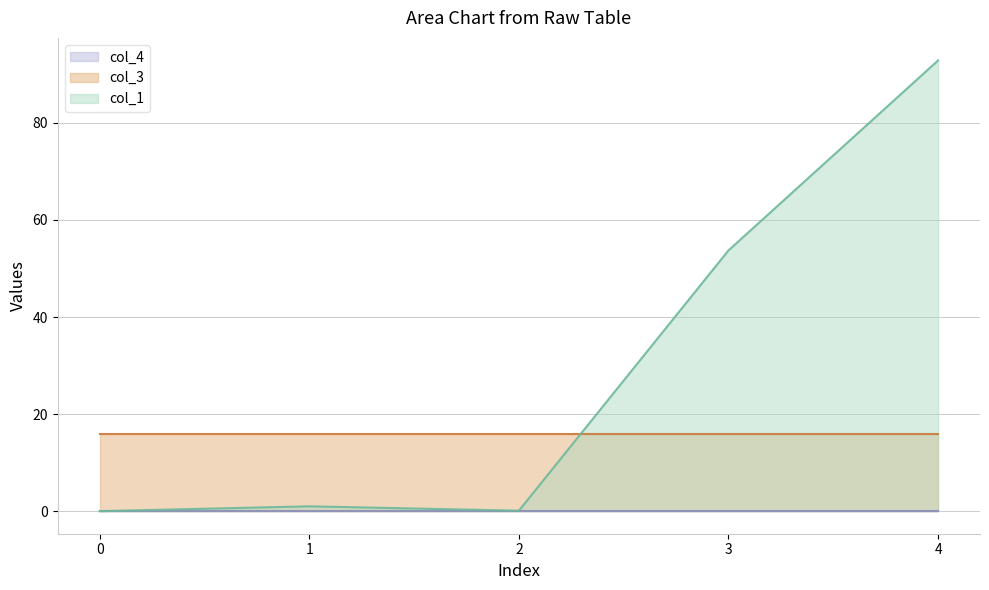

The col_1 series shows 1.0 at 1. True or false?

True